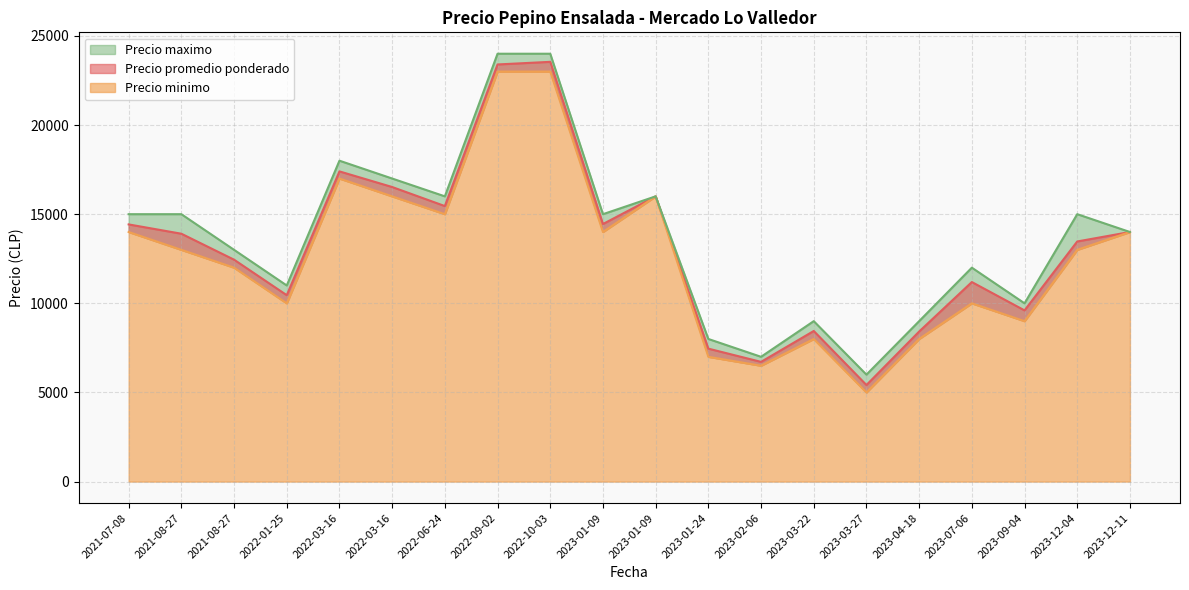

Does the chart display data point markers on the line(s)?

No